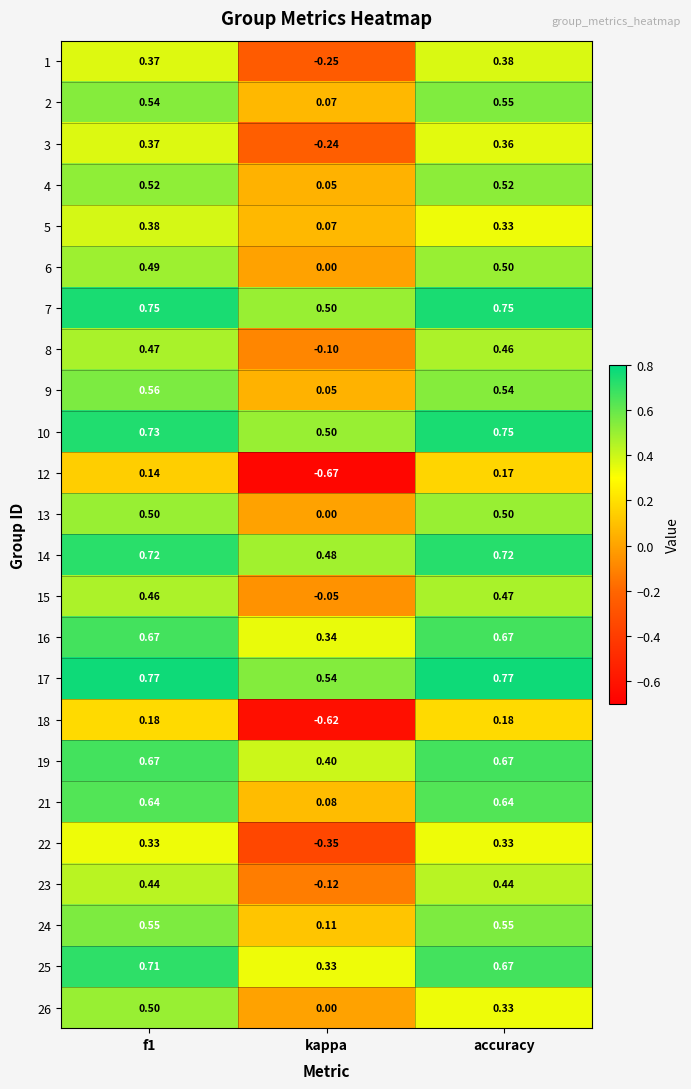

At which category is the sum across all series the highest?

f1